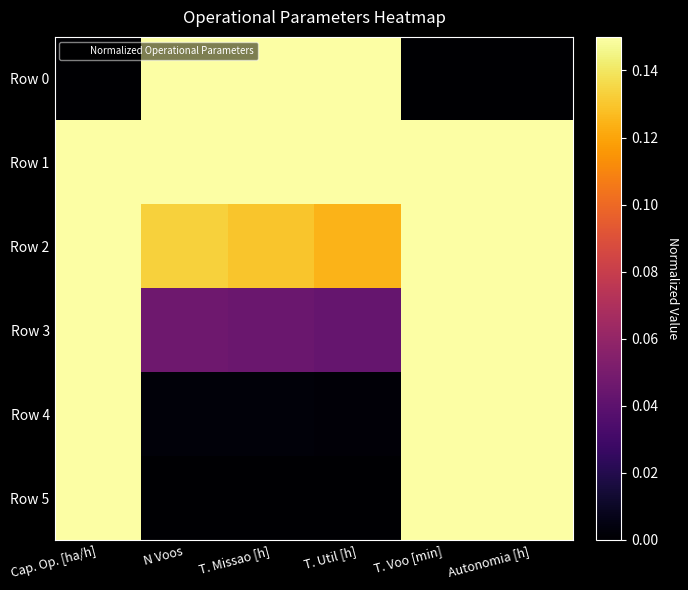

Which category has the highest value across all series?

N Voos